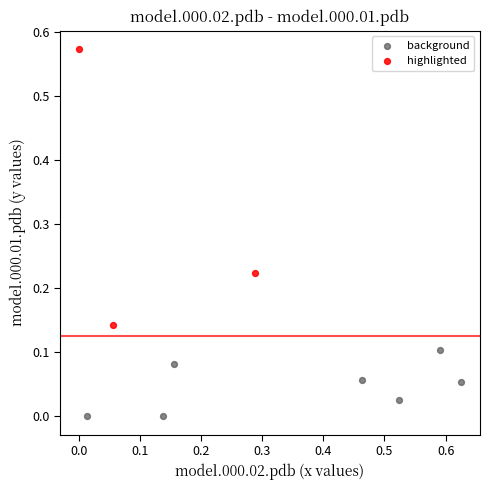

Which series reaches the maximum Y coordinate?

highlighted